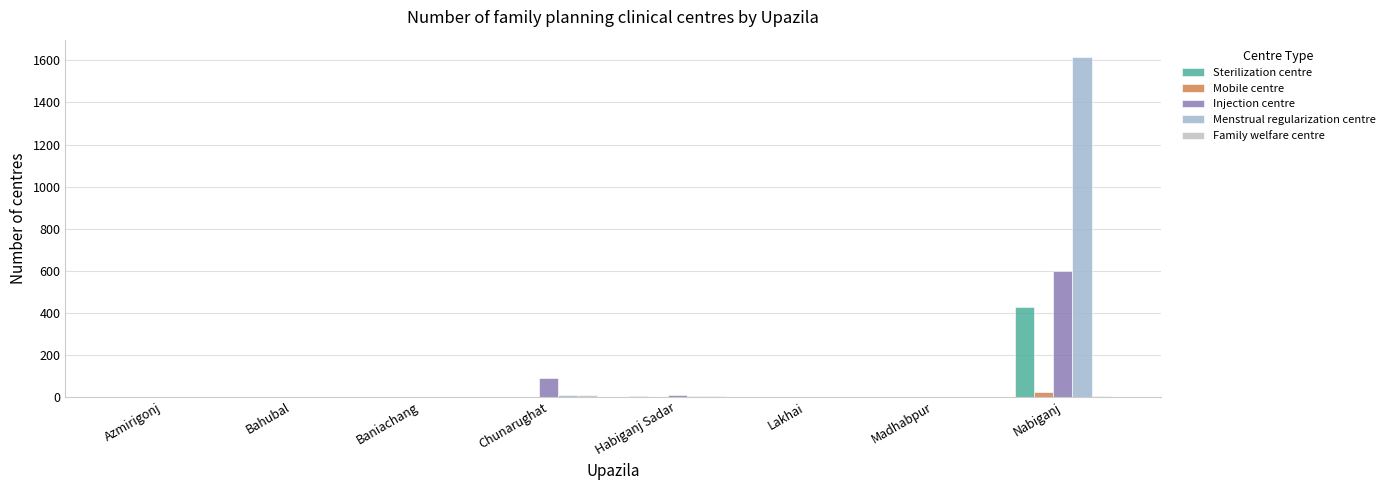

Count the number of data series in this chart.

5